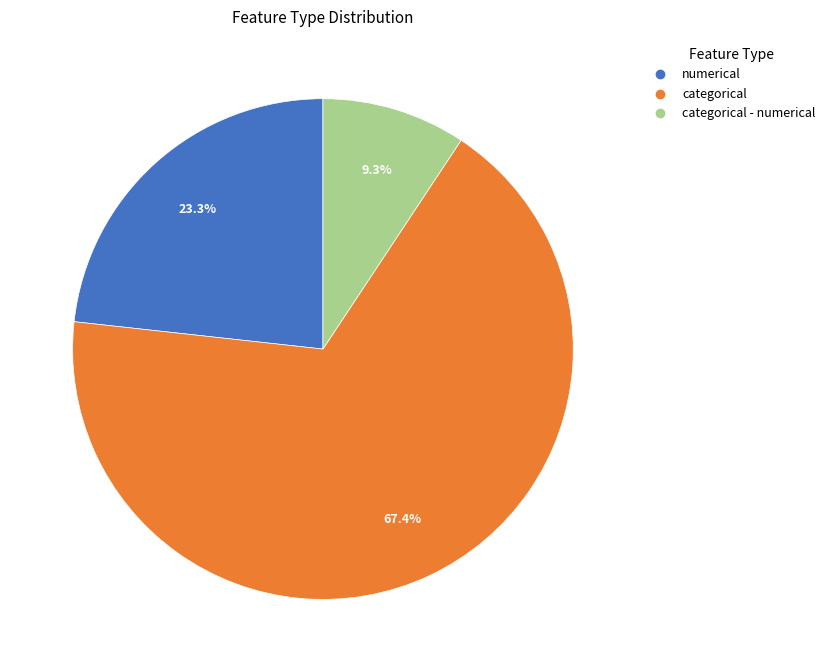

Is there a majority slice in this chart?

Yes